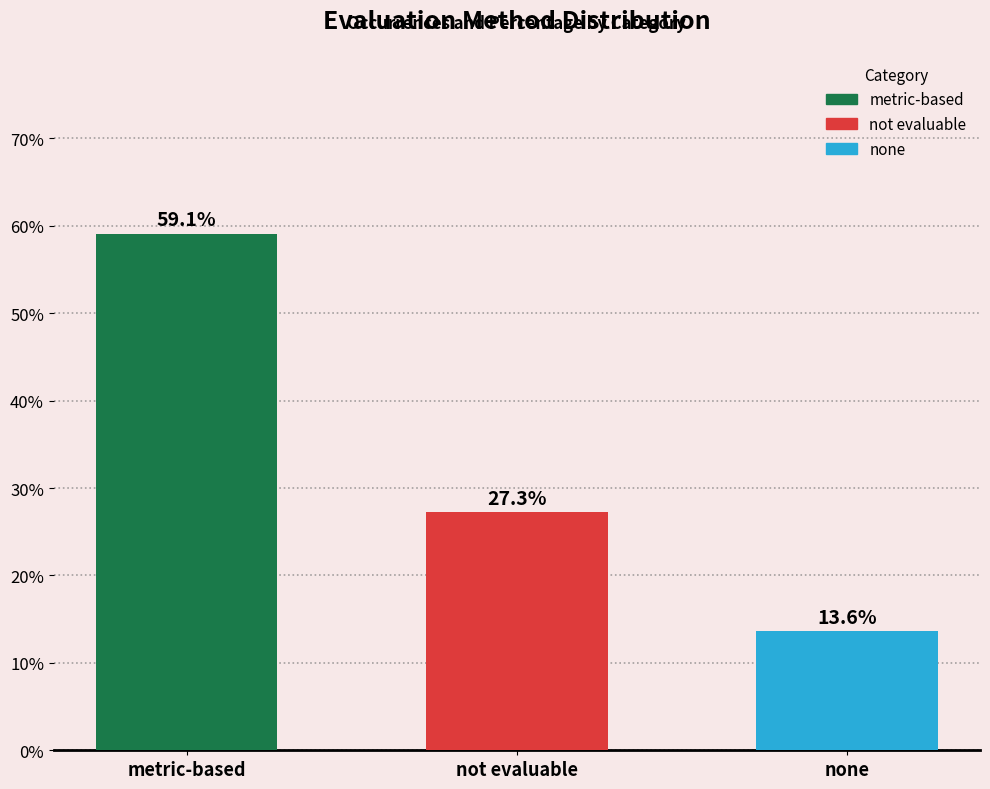

Reading left to right, extract all data points from this chart.

metric-based=0.6	not evaluable=0.3	none=0.1